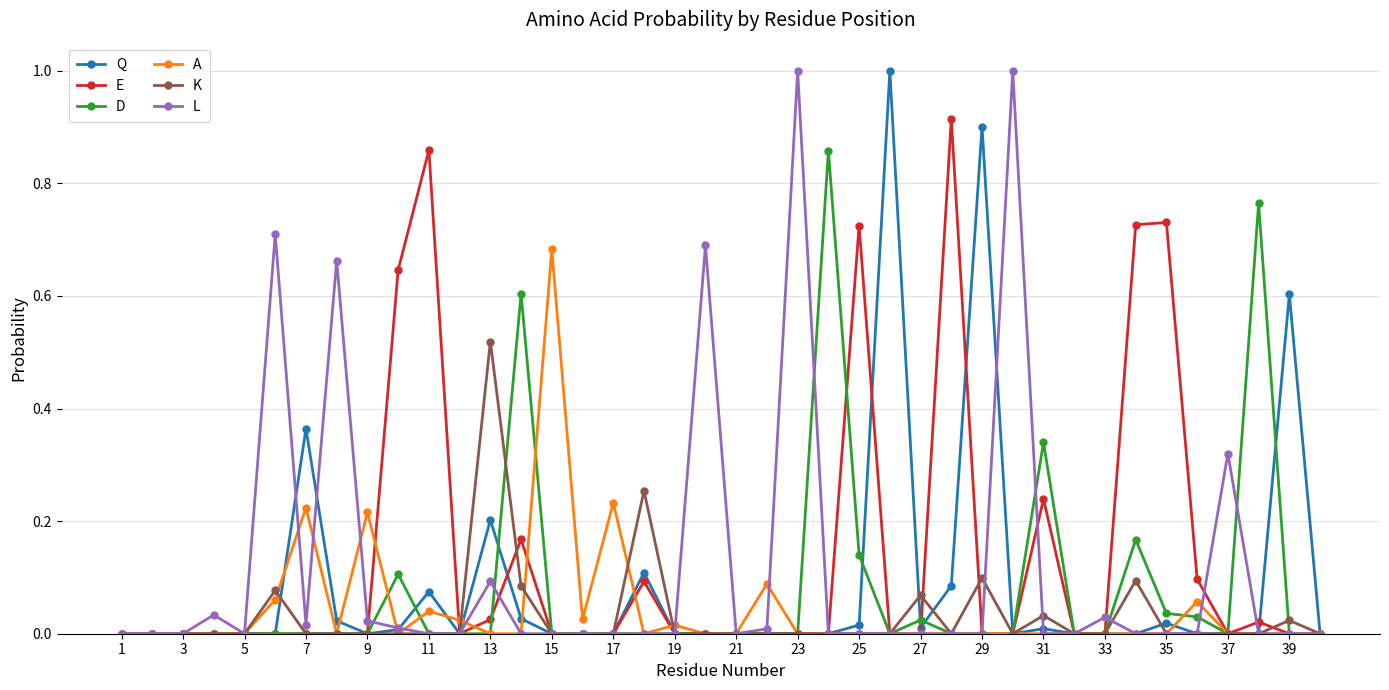

True or false: E has more than 0 points higher than both neighbors.

True